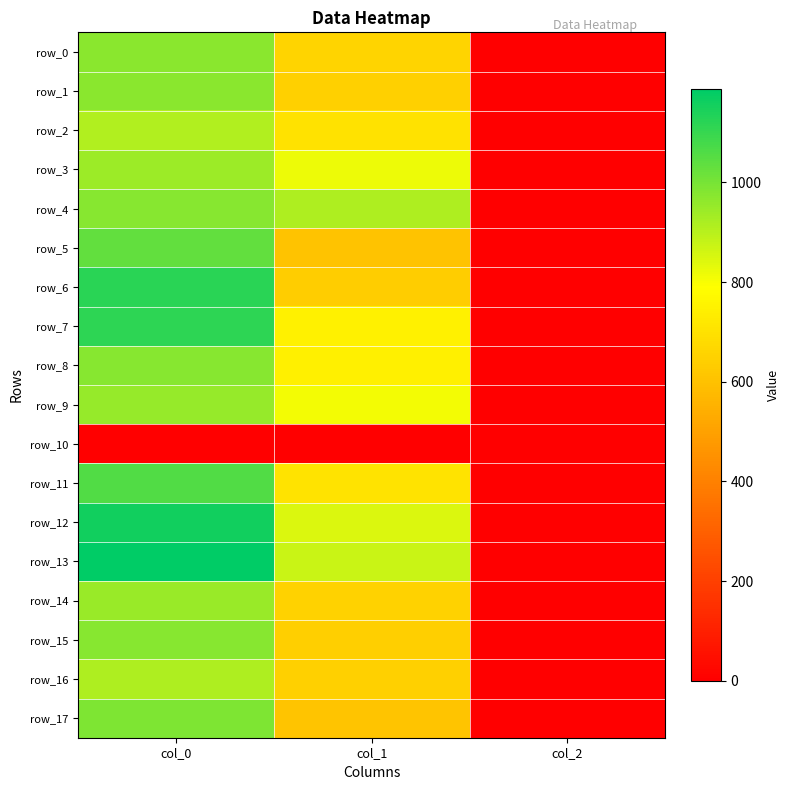

How many values in the row_1 series are below 648?

1